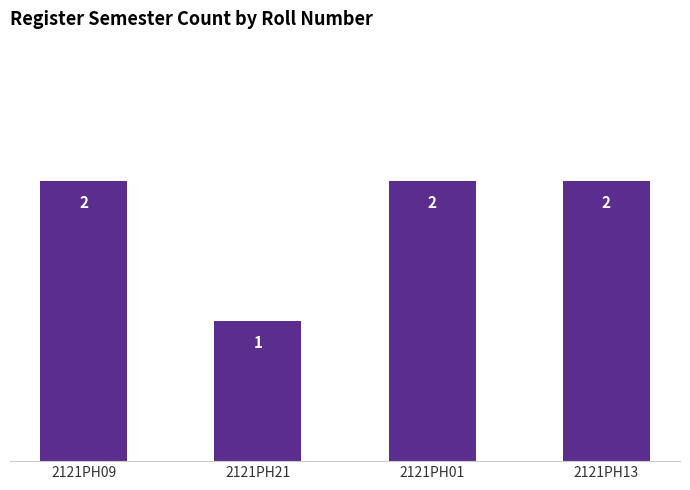

What is the sum of all values?

7